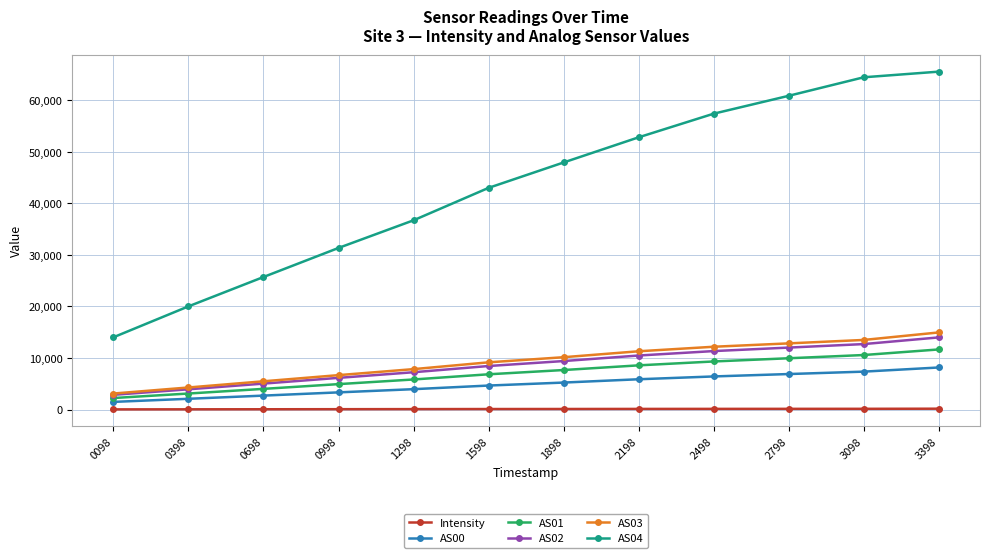

True or false: AS04 and AS00 cross at least once.

False